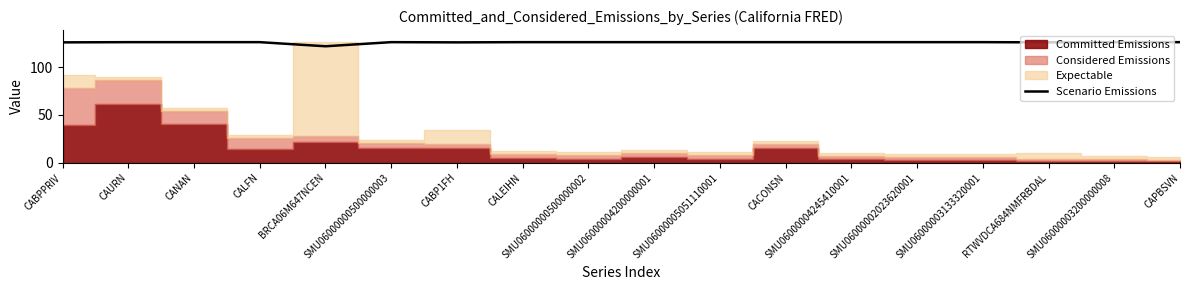

The value at CALEIHN is 198.7. True or false?

False